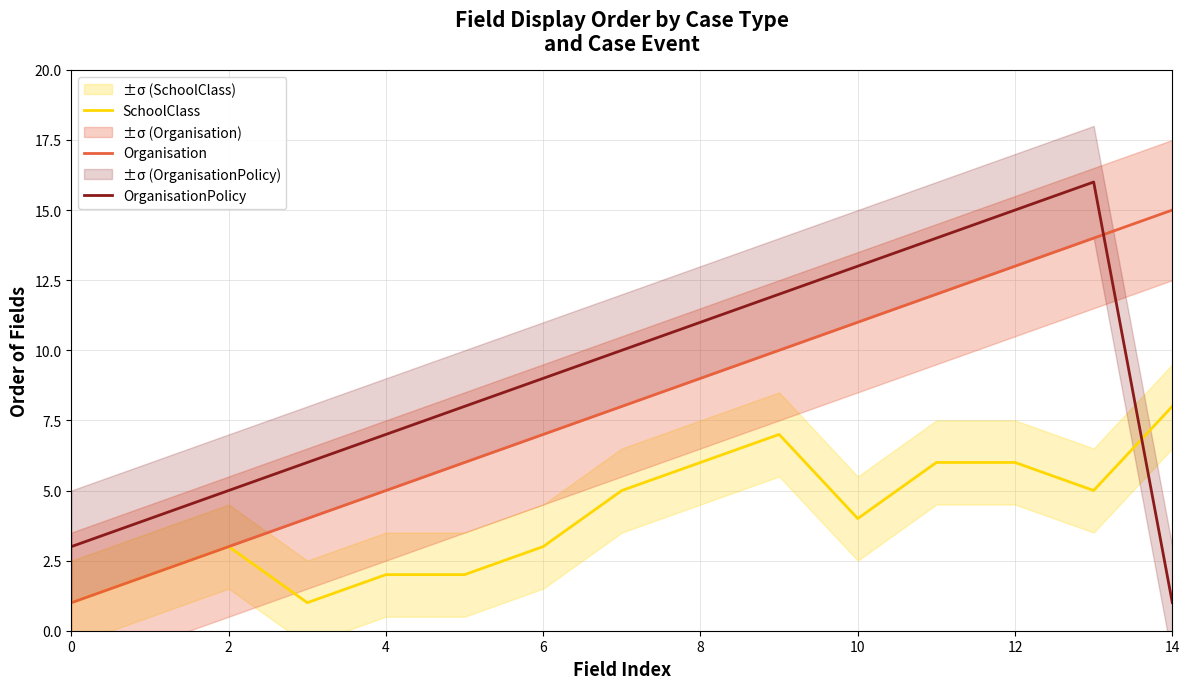

Which series ends up on top after the final intersection of OrganisationPolicy and SchoolClass?

SchoolClass